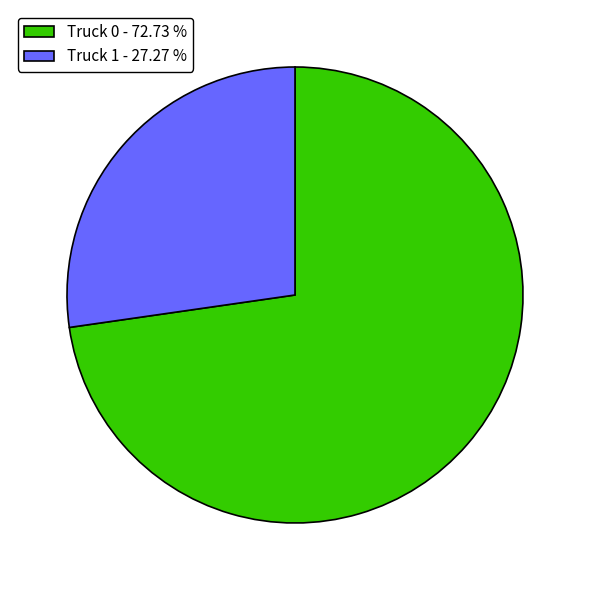

Approximately how many times larger is the value at Truck 0 - 72.73 % compared to Truck 1 - 27.27 %?

2.7